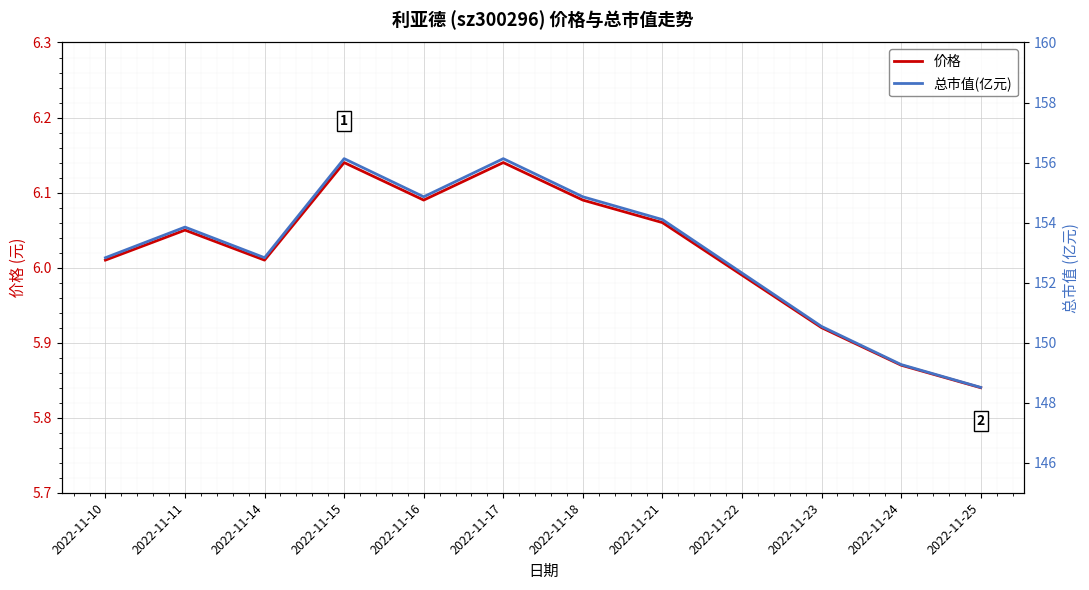

What is the spread (max minus min) of values at 2022-11-16?

148.8